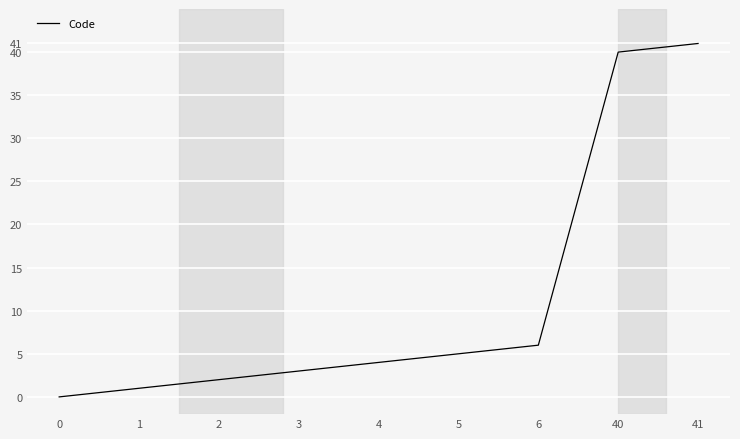

The chart shows a value of 5 at 3. True or false?

False